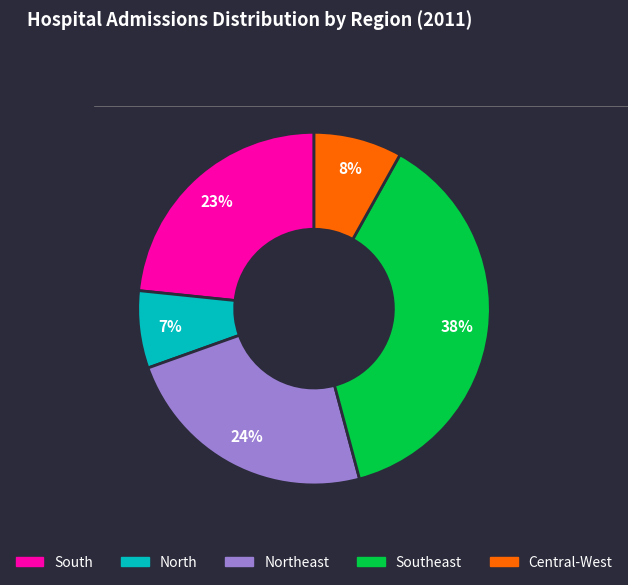

To the nearest percent, what is the difference between the largest and smallest slice percentages?

31%